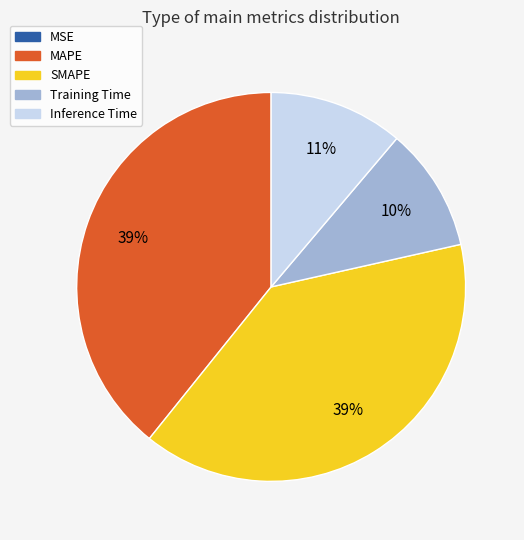

To the nearest percent, what percentage of the pie is Training Time?

10%